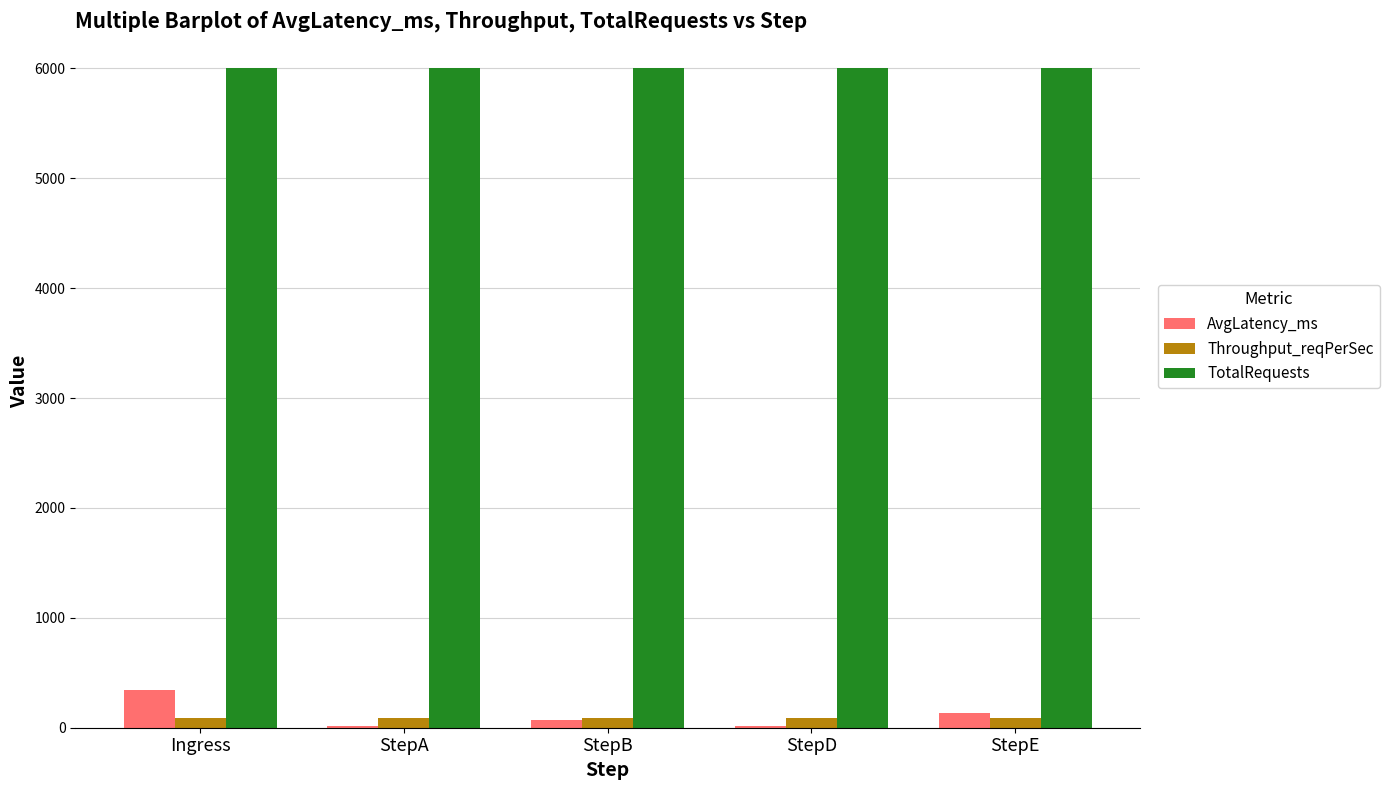

Which series has the largest total across all categories?

TotalRequests